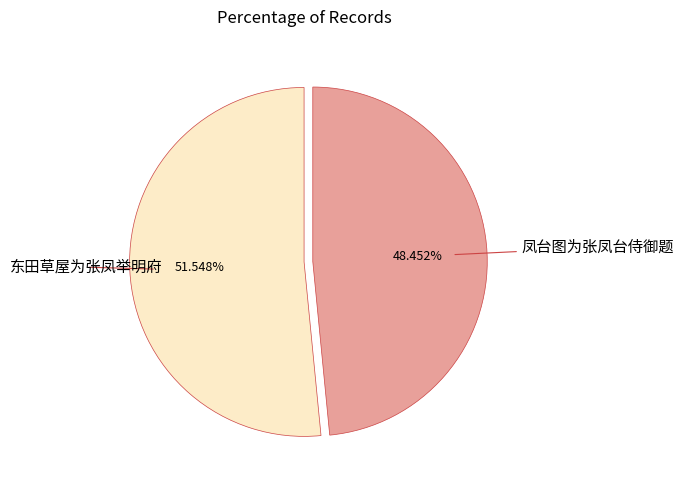

Does any single category account for the majority?

Yes